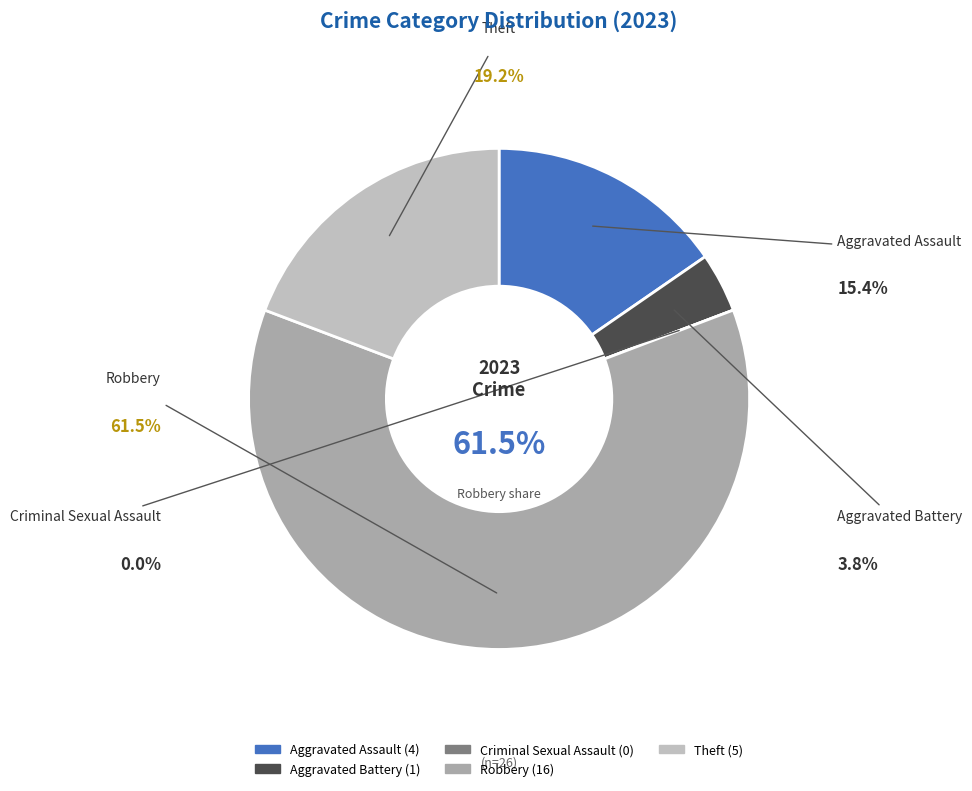

What percentage do Robbery and Criminal Sexual Assault together represent?

61.5%